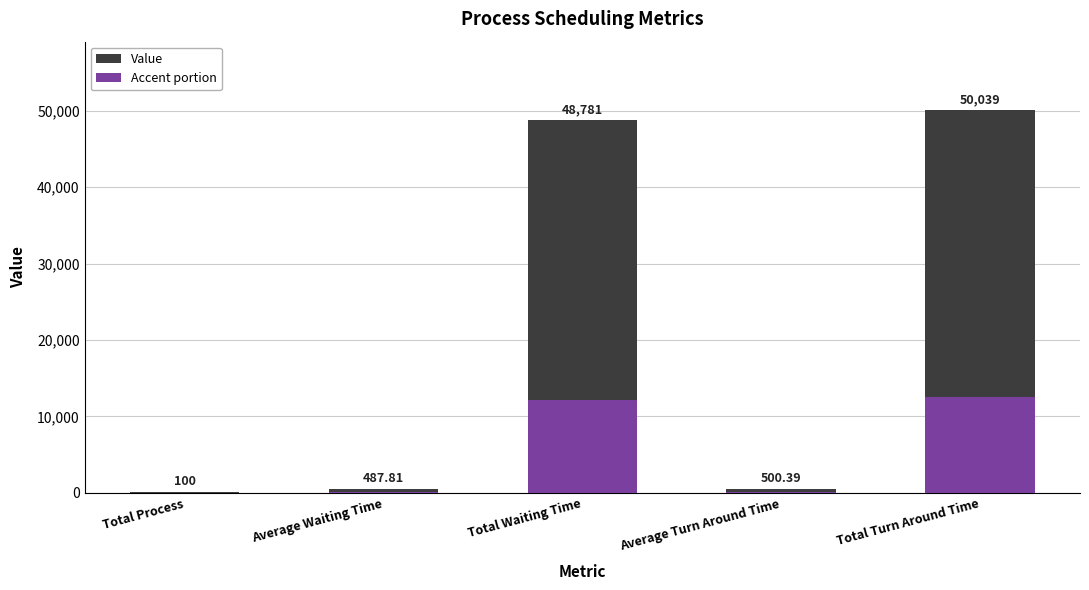

What position from the right is Total Turn Around Time?

1